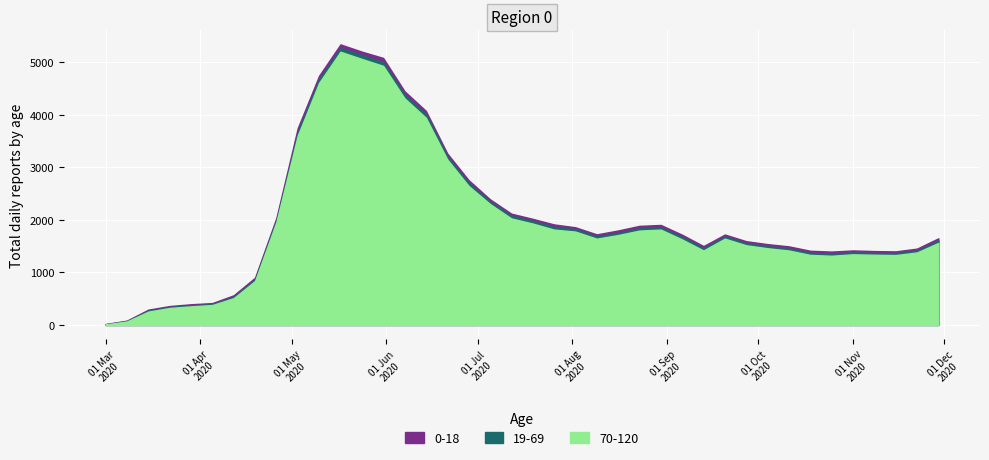

What is the value of the 0 point at the 39th from the left?

1414.9